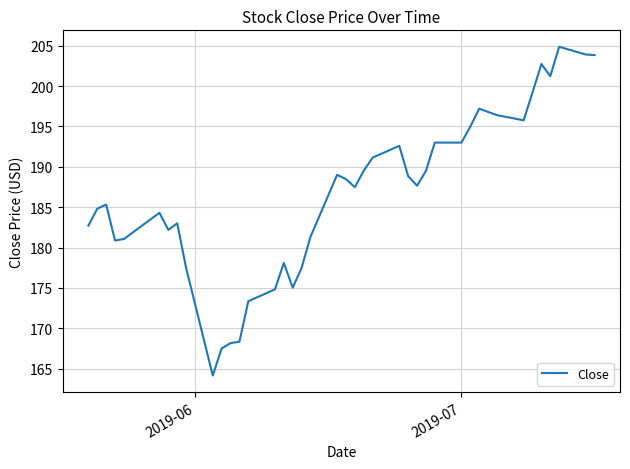

What is the average value?

186.5